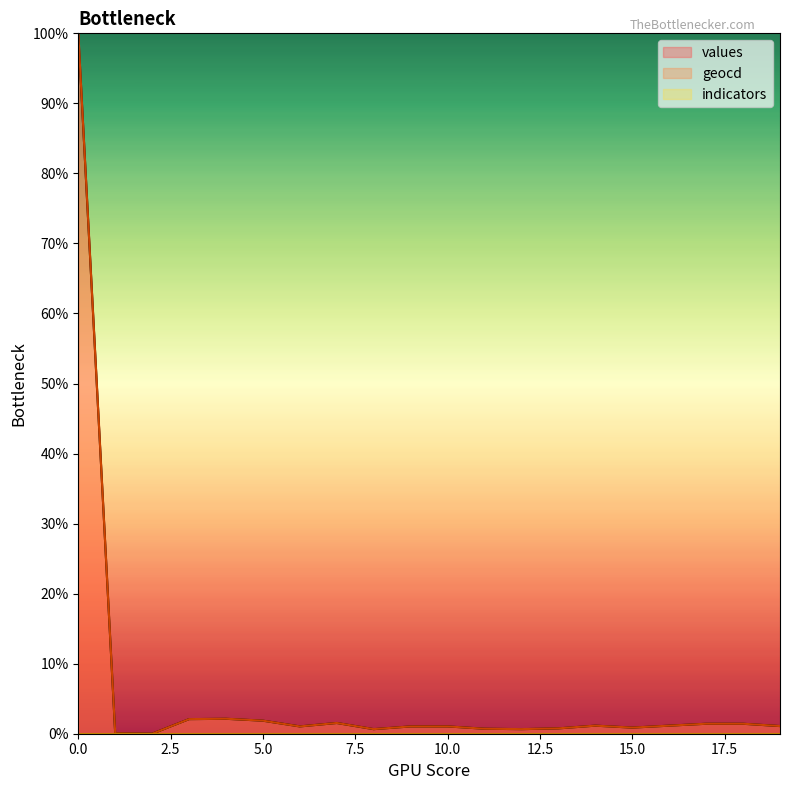

Is it true that values equals 1.5 at 7?

True